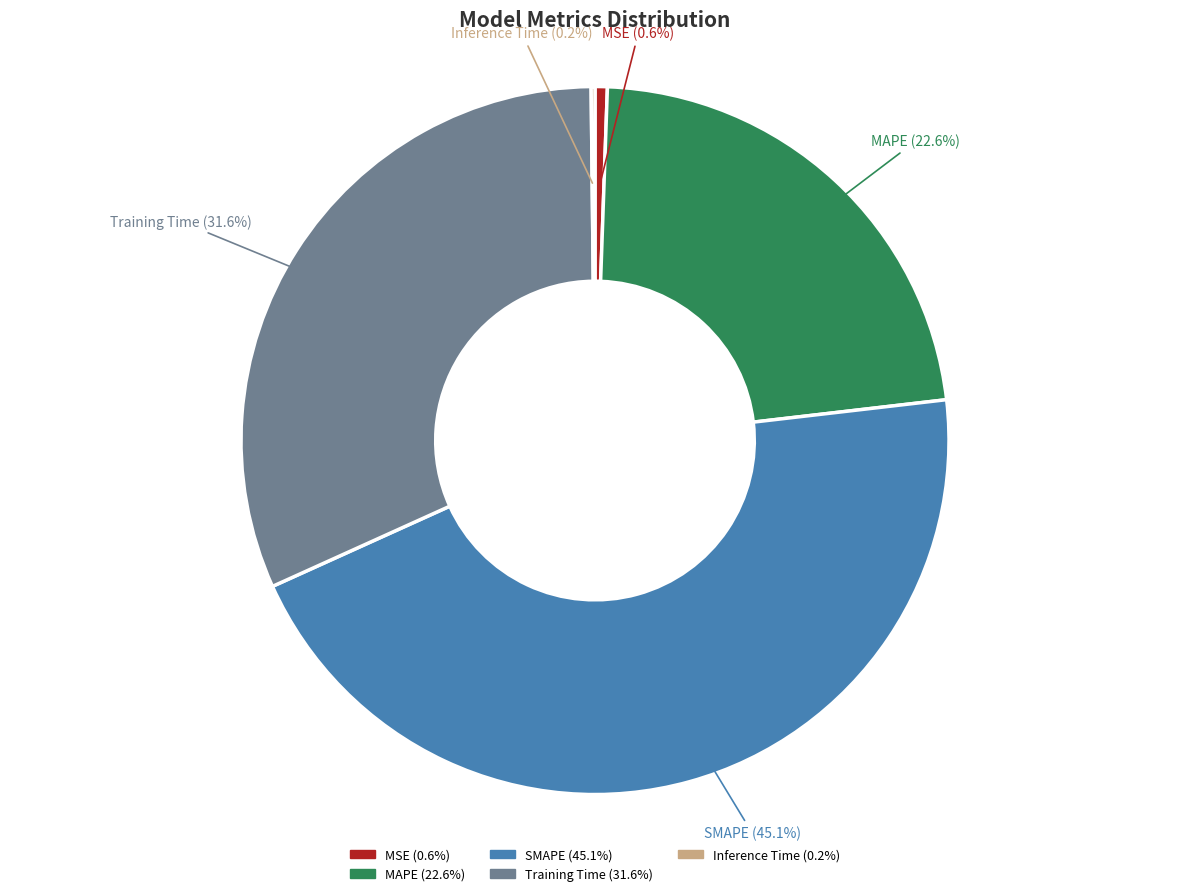

What is the largest slice in the pie chart?

SMAPE